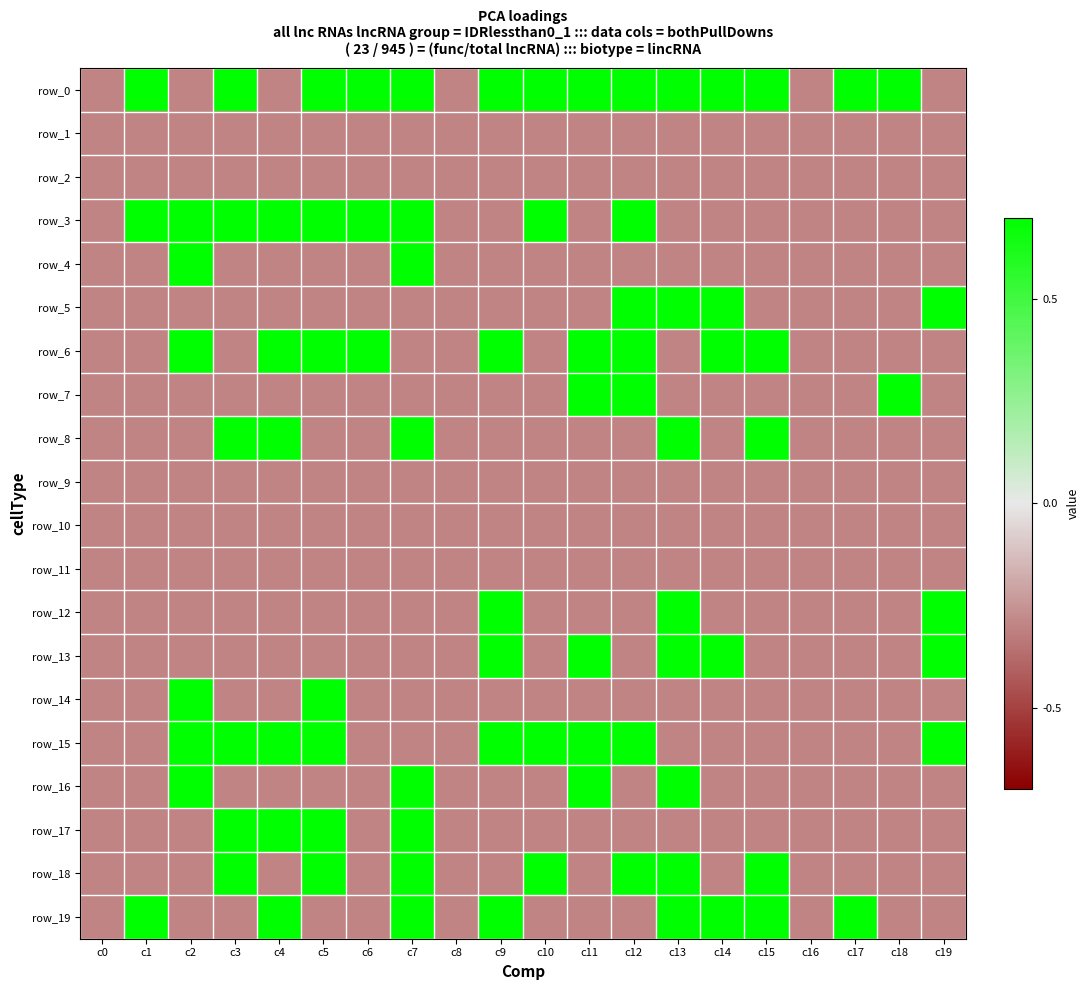

Reading right to left, what are all the values shown in this chart?

row_0: -0.3	0.7	0.7	-0.3	0.7	0.7	0.7	0.7	0.7	0.7	0.7	-0.3	0.7	0.7	0.7	-0.3	0.7	-0.3	0.7	-0.3
row_1: -0.3	-0.3	-0.3	-0.3	-0.3	-0.3	-0.3	-0.3	-0.3	-0.3	-0.3	-0.3	-0.3	-0.3	-0.3	-0.3	-0.3	-0.3	-0.3	-0.3
row_2: -0.3	-0.3	-0.3	-0.3	-0.3	-0.3	-0.3	-0.3	-0.3	-0.3	-0.3	-0.3	-0.3	-0.3	-0.3	-0.3	-0.3	-0.3	-0.3	-0.3
row_3: -0.3	-0.3	-0.3	-0.3	-0.3	-0.3	-0.3	0.7	-0.3	0.7	-0.3	-0.3	0.7	0.7	0.7	0.7	0.7	0.7	0.7	-0.3
row_4: -0.3	-0.3	-0.3	-0.3	-0.3	-0.3	-0.3	-0.3	-0.3	-0.3	-0.3	-0.3	0.7	-0.3	-0.3	-0.3	-0.3	0.7	-0.3	-0.3
row_5: 0.7	-0.3	-0.3	-0.3	-0.3	0.7	0.7	0.7	-0.3	-0.3	-0.3	-0.3	-0.3	-0.3	-0.3	-0.3	-0.3	-0.3	-0.3	-0.3
row_6: -0.3	-0.3	-0.3	-0.3	0.7	0.7	-0.3	0.7	0.7	-0.3	0.7	-0.3	-0.3	0.7	0.7	0.7	-0.3	0.7	-0.3	-0.3
row_7: -0.3	0.7	-0.3	-0.3	-0.3	-0.3	-0.3	0.7	0.7	-0.3	-0.3	-0.3	-0.3	-0.3	-0.3	-0.3	-0.3	-0.3	-0.3	-0.3
row_8: -0.3	-0.3	-0.3	-0.3	0.7	-0.3	0.7	-0.3	-0.3	-0.3	-0.3	-0.3	0.7	-0.3	-0.3	0.7	0.7	-0.3	-0.3	-0.3
row_9: -0.3	-0.3	-0.3	-0.3	-0.3	-0.3	-0.3	-0.3	-0.3	-0.3	-0.3	-0.3	-0.3	-0.3	-0.3	-0.3	-0.3	-0.3	-0.3	-0.3
row_10: -0.3	-0.3	-0.3	-0.3	-0.3	-0.3	-0.3	-0.3	-0.3	-0.3	-0.3	-0.3	-0.3	-0.3	-0.3	-0.3	-0.3	-0.3	-0.3	-0.3
row_11: -0.3	-0.3	-0.3	-0.3	-0.3	-0.3	-0.3	-0.3	-0.3	-0.3	-0.3	-0.3	-0.3	-0.3	-0.3	-0.3	-0.3	-0.3	-0.3	-0.3
row_12: 0.7	-0.3	-0.3	-0.3	-0.3	-0.3	0.7	-0.3	-0.3	-0.3	0.7	-0.3	-0.3	-0.3	-0.3	-0.3	-0.3	-0.3	-0.3	-0.3
row_13: 0.7	-0.3	-0.3	-0.3	-0.3	0.7	0.7	-0.3	0.7	-0.3	0.7	-0.3	-0.3	-0.3	-0.3	-0.3	-0.3	-0.3	-0.3	-0.3
row_14: -0.3	-0.3	-0.3	-0.3	-0.3	-0.3	-0.3	-0.3	-0.3	-0.3	-0.3	-0.3	-0.3	-0.3	0.7	-0.3	-0.3	0.7	-0.3	-0.3
row_15: 0.7	-0.3	-0.3	-0.3	-0.3	-0.3	-0.3	0.7	0.7	0.7	0.7	-0.3	-0.3	-0.3	0.7	0.7	0.7	0.7	-0.3	-0.3
row_16: -0.3	-0.3	-0.3	-0.3	-0.3	-0.3	0.7	-0.3	0.7	-0.3	-0.3	-0.3	0.7	-0.3	-0.3	-0.3	-0.3	0.7	-0.3	-0.3
row_17: -0.3	-0.3	-0.3	-0.3	-0.3	-0.3	-0.3	-0.3	-0.3	-0.3	-0.3	-0.3	0.7	-0.3	0.7	0.7	0.7	-0.3	-0.3	-0.3
row_18: -0.3	-0.3	-0.3	-0.3	0.7	-0.3	0.7	0.7	-0.3	0.7	-0.3	-0.3	0.7	-0.3	0.7	-0.3	0.7	-0.3	-0.3	-0.3
row_19: -0.3	-0.3	0.7	-0.3	0.7	0.7	0.7	-0.3	-0.3	-0.3	0.7	-0.3	0.7	-0.3	-0.3	0.7	-0.3	-0.3	0.7	-0.3